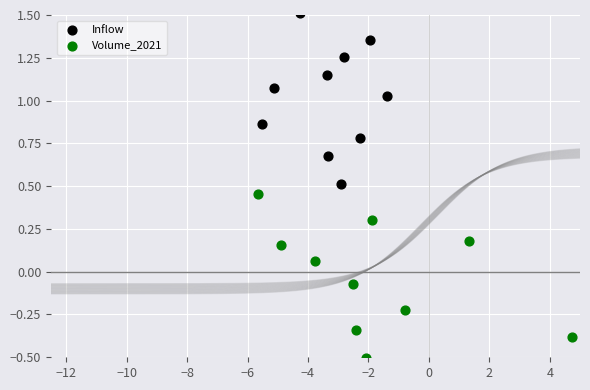

Which series reaches the maximum Y coordinate?

Inflow